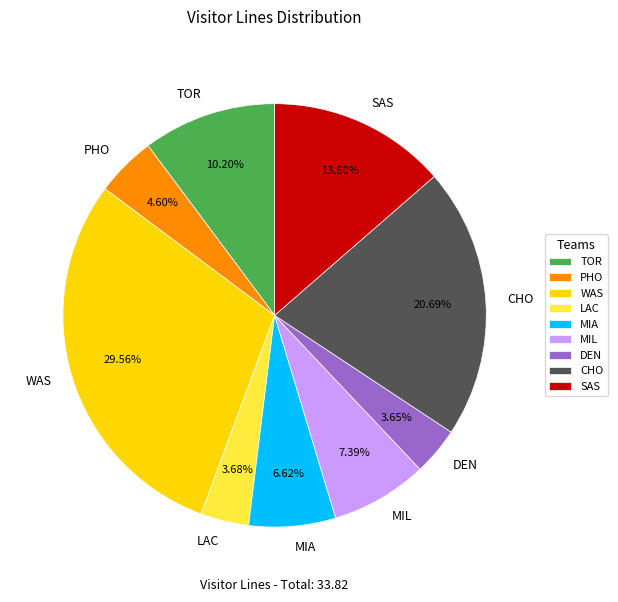

True or false: LAC accounts for 4% of the total.

True